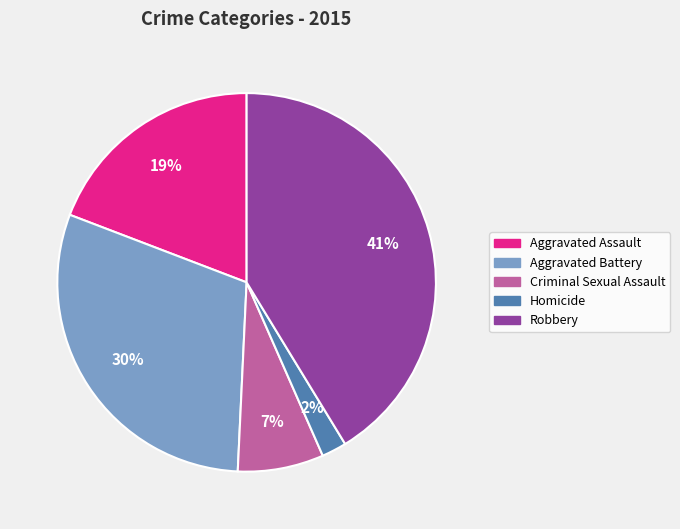

Is it true that Aggravated Battery is 30% of the pie?

True